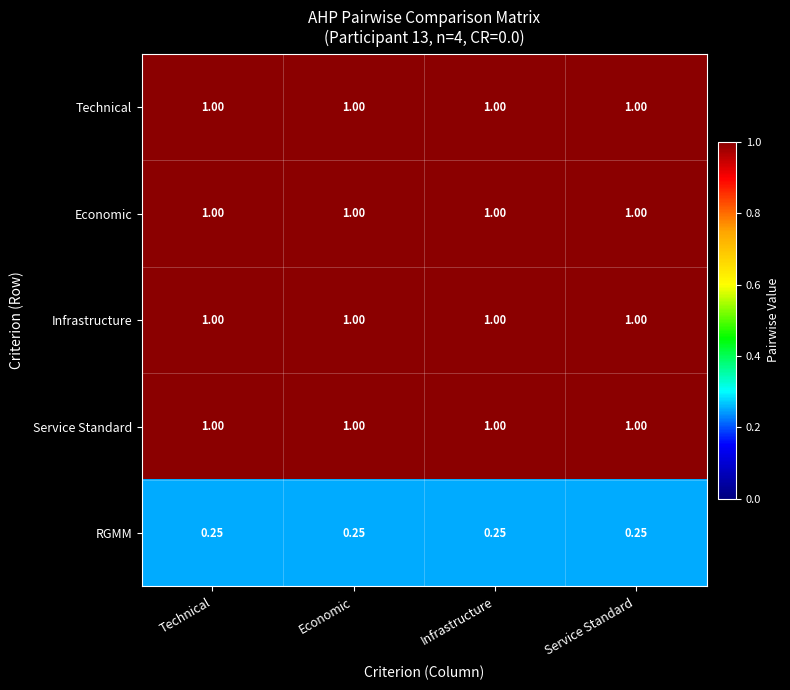

Is the value of RGMM at Service Standard greater than the value of Technical at Technical?

No